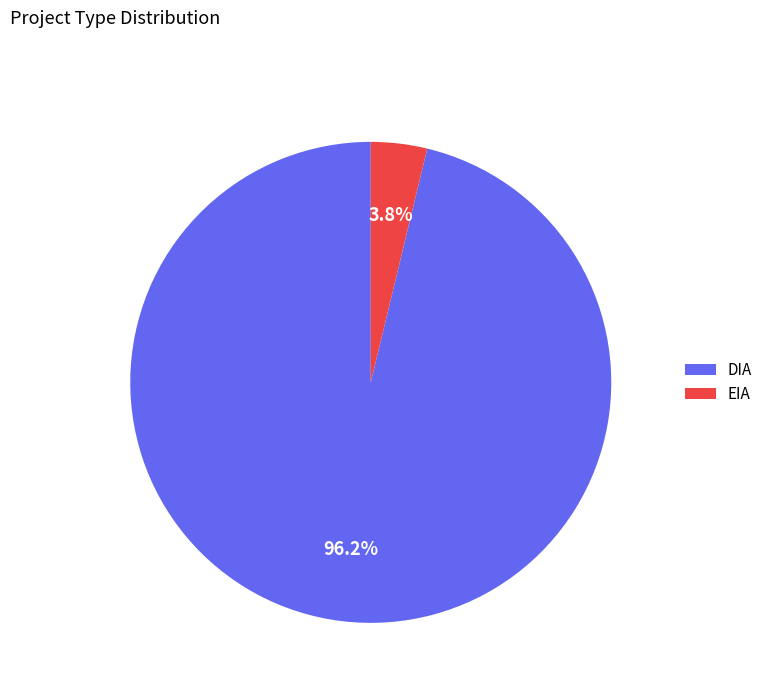

Rank the categories by value from lowest to highest.

EIA, DIA